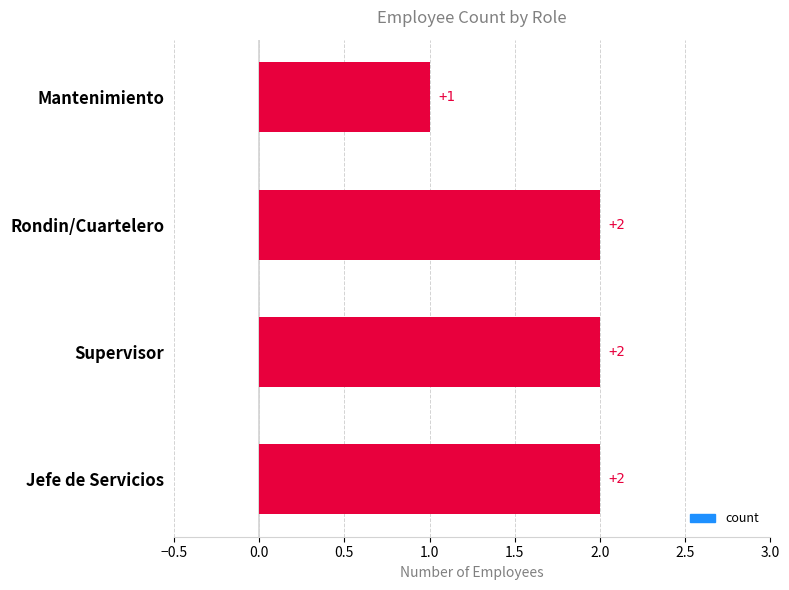

Between Mantenimiento and Rondin/Cuartelero, which is larger?

Rondin/Cuartelero